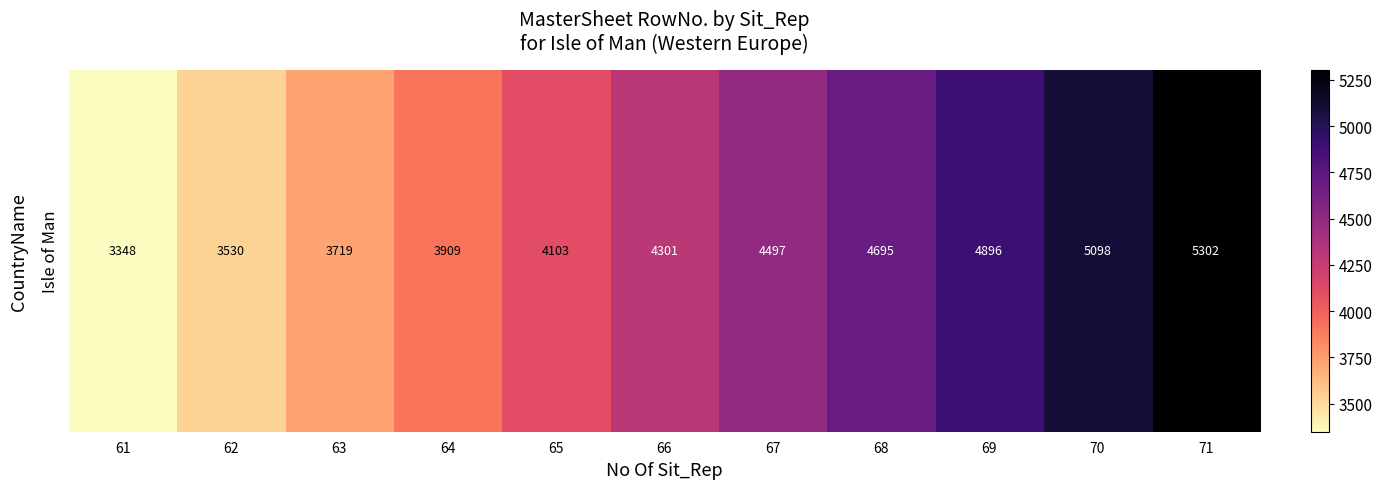

What is the change in value from 65 to 71?

+1199